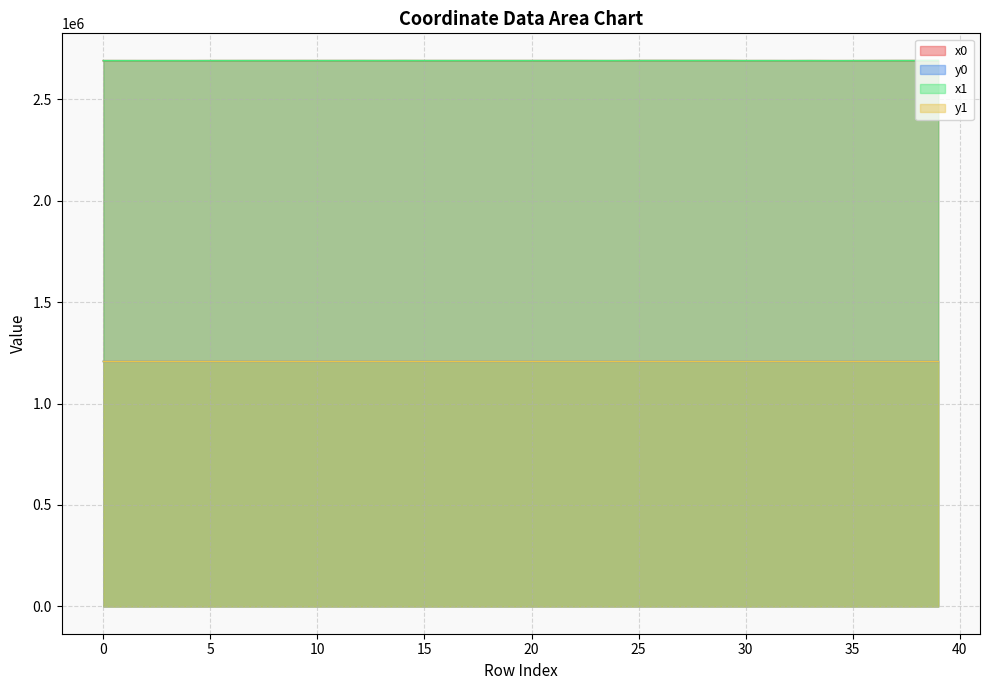

Does the chart have visible grid lines?

Yes